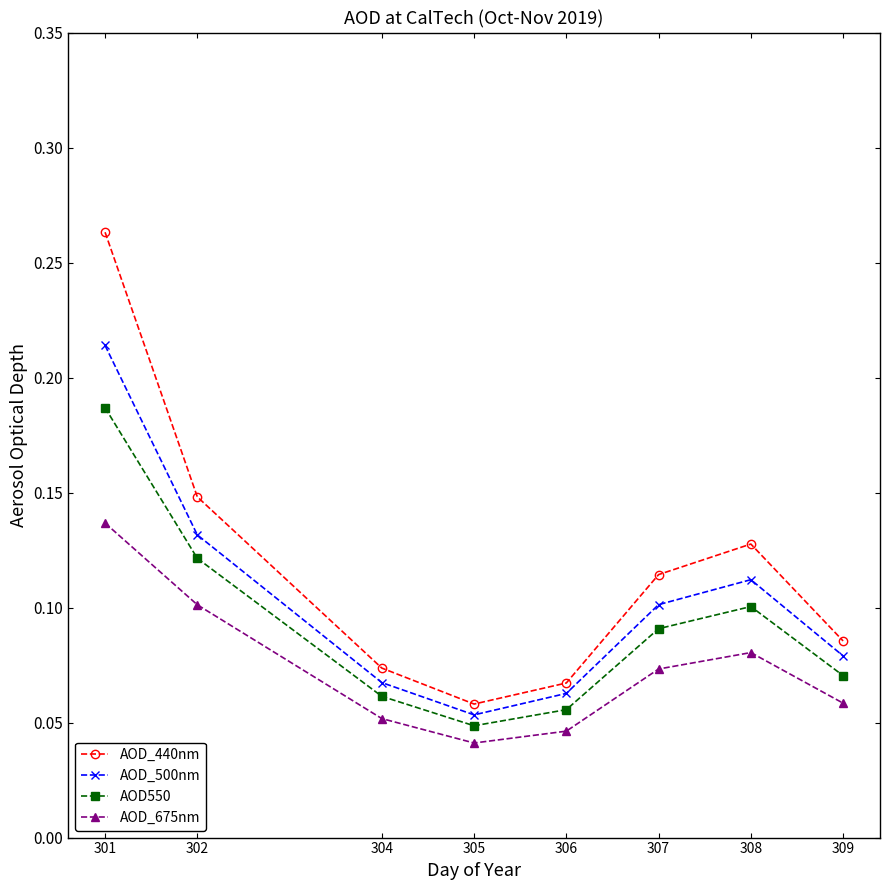

How many lines are shown in the chart?

4